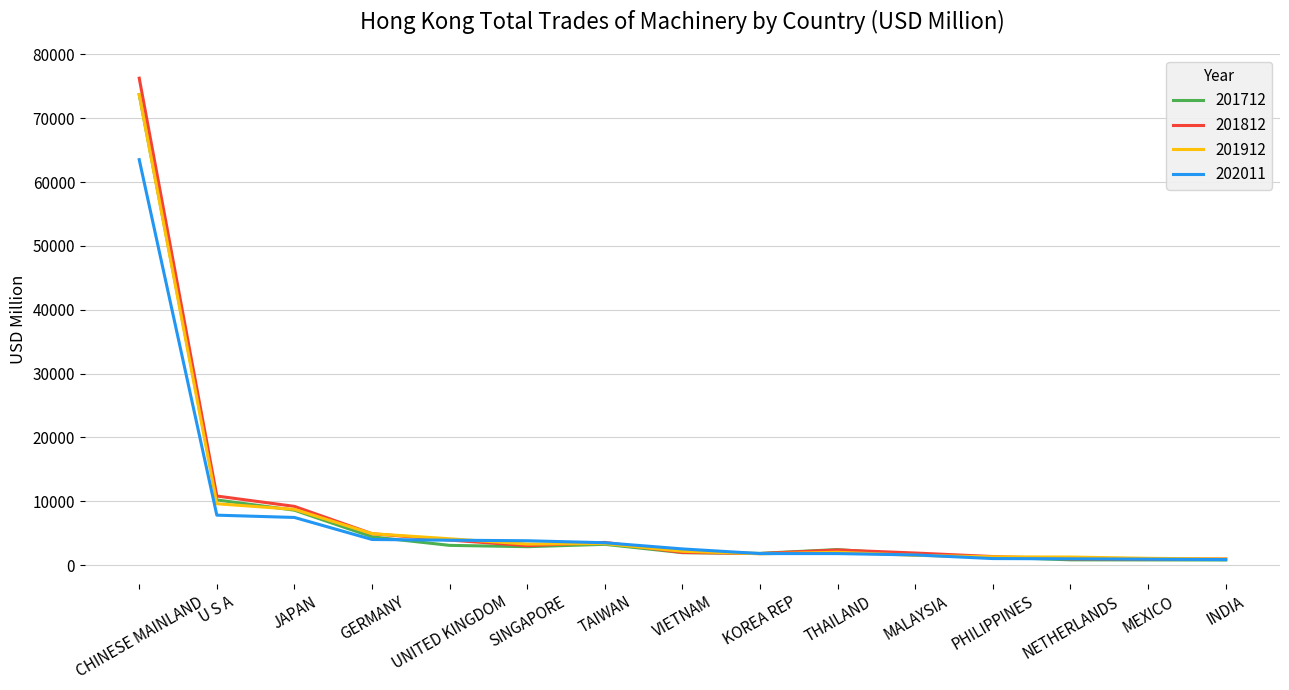

The value of 201812 at GERMANY is 8232.3. True or false?

False